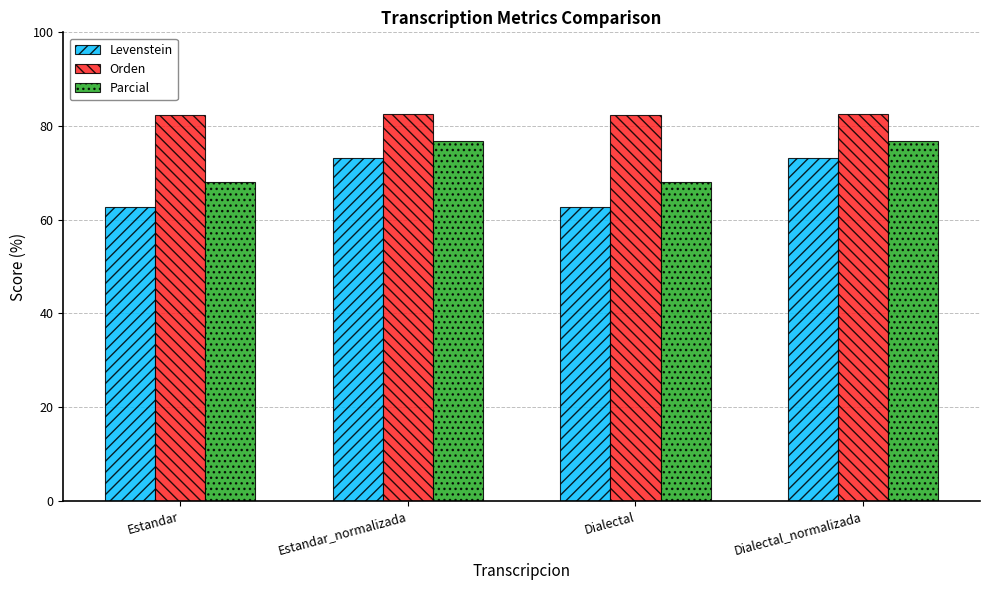

What is the spread (max minus min) of values at Estandar_normalizada?

9.4